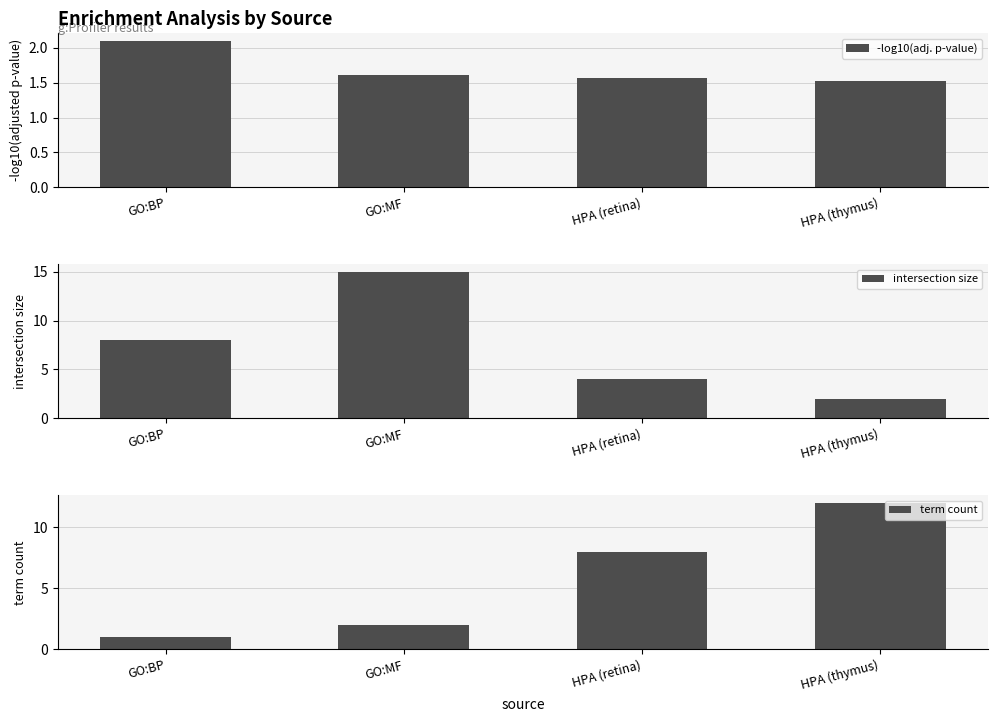

Reading left to right, extract all data points from this chart.

-log10(adj. p-value): GO:BP=2.1	GO:MF=1.6	HPA (retina)=1.6	HPA (thymus)=1.5
intersection size: GO:BP=8.0	GO:MF=15.0	HPA (retina)=4.0	HPA (thymus)=2.0
term count: GO:BP=1.0	GO:MF=2.0	HPA (retina)=8.0	HPA (thymus)=12.0